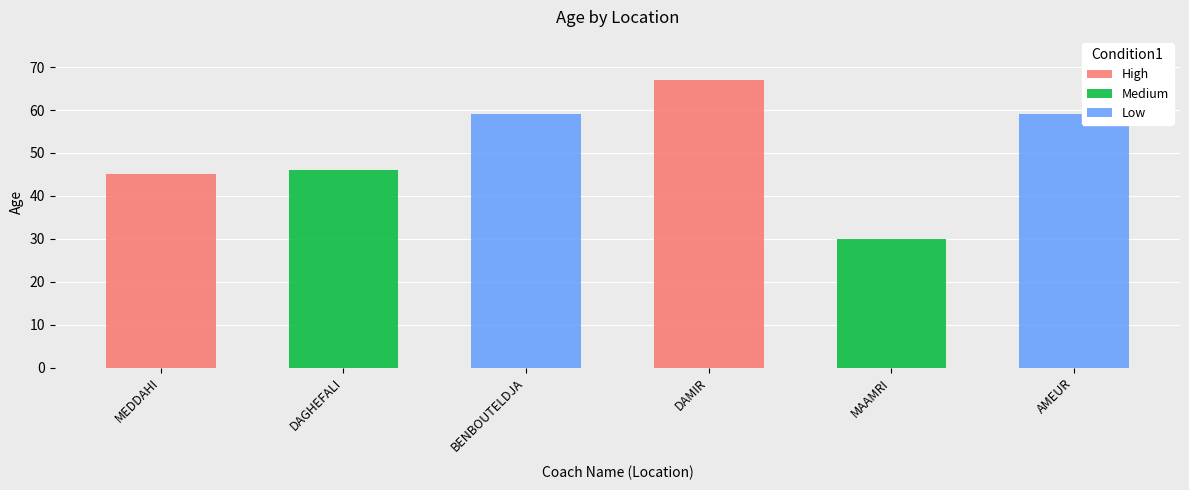

What is the average value?

51